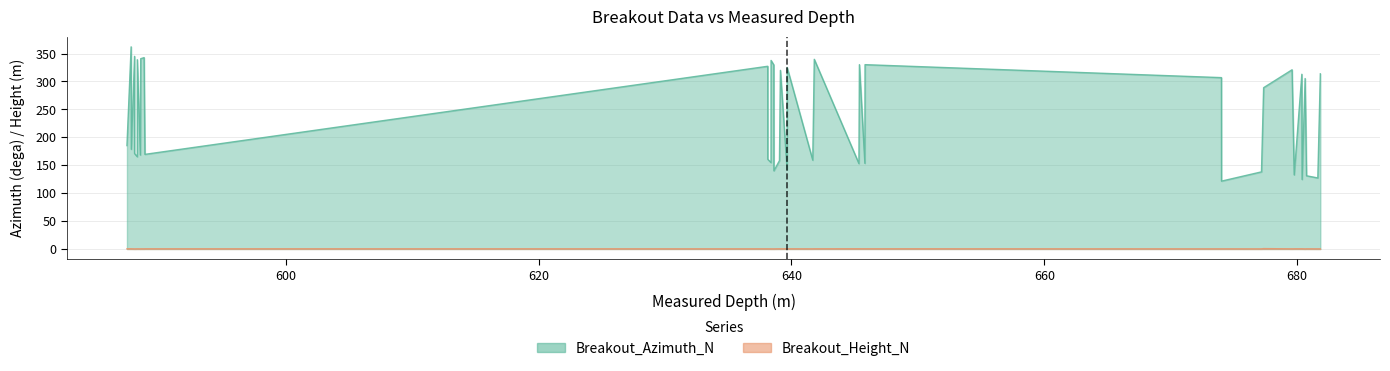

True or false: height and azimuth intersect in this chart.

False